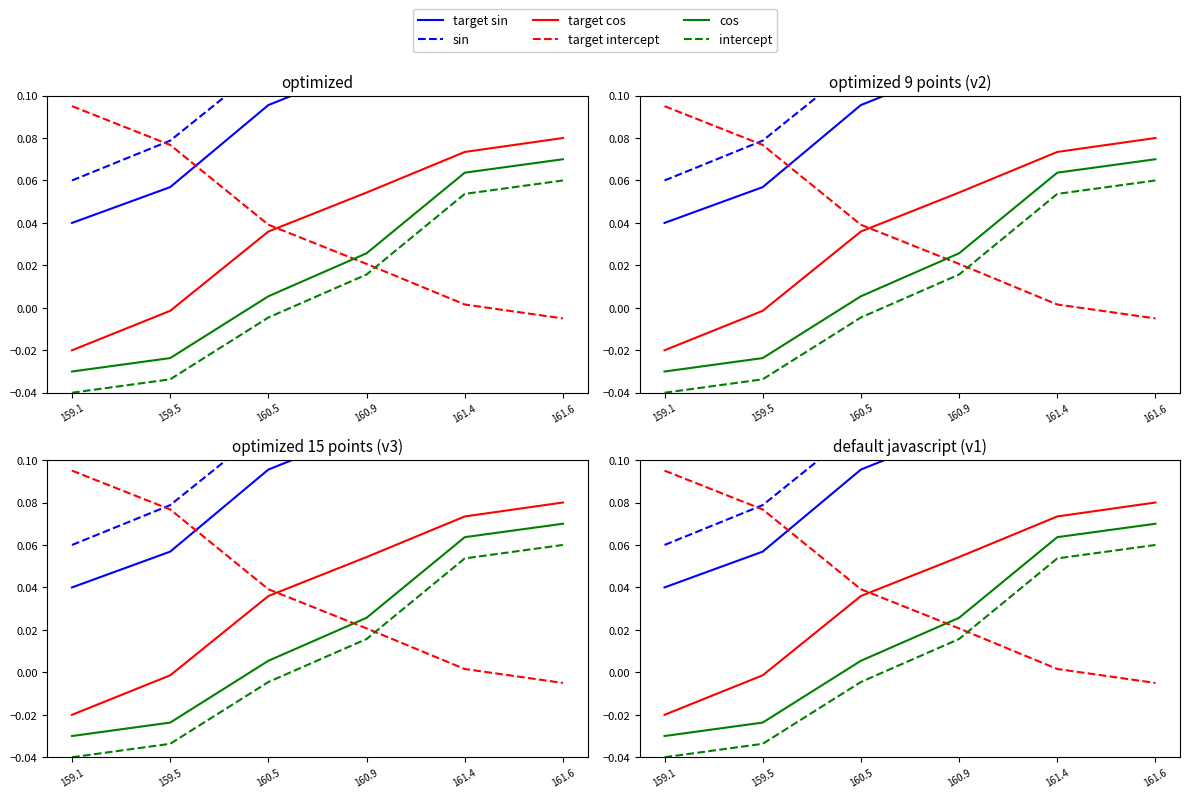

Which series has the widest spread of values?

target sin